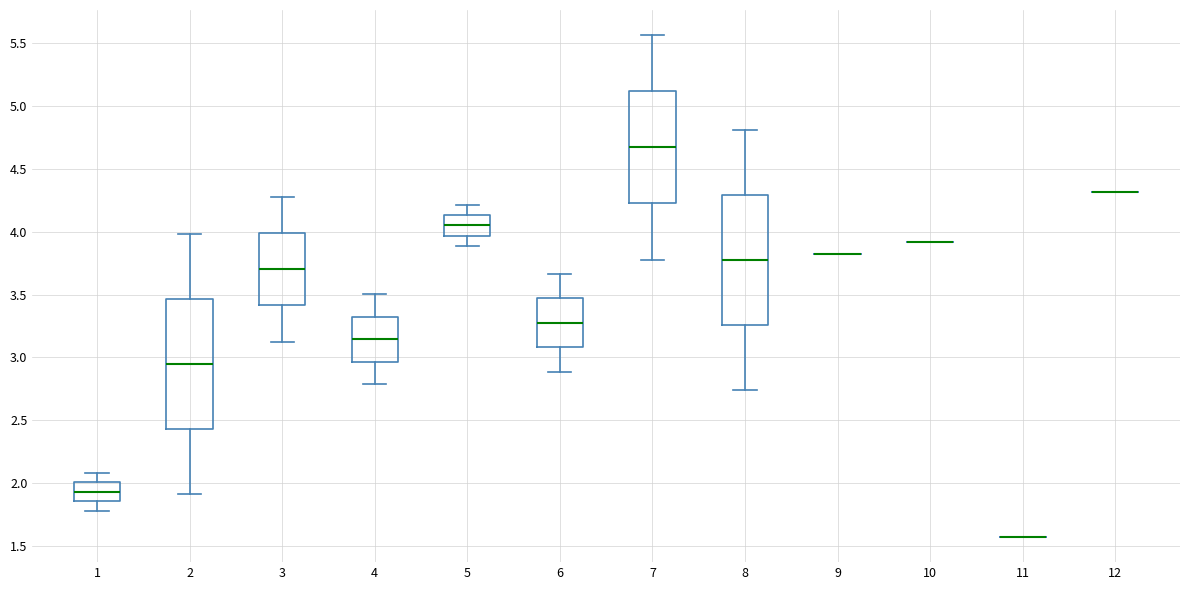

Reading left to right, transcribe this box plot: for each box, give where its median line is, the range the box spans, and where its two whiskers end, as read against the y-axis. The values are not printed on the chart, so give them approximately, as read against the axis.

1: median 1.95, box 1.85 to 2.00, whiskers 1.80 to 2.10
2: median 2.95, box 2.45 to 3.45, whiskers 1.90 to 4.00
3: median 3.70, box 3.40 to 4.00, whiskers 3.10 to 4.30
4: median 3.15, box 2.95 to 3.30, whiskers 2.80 to 3.50
5: median 4.05, box 3.95 to 4.15, whiskers 3.90 to 4.20
6: median 3.30, box 3.10 to 3.45, whiskers 2.90 to 3.65
7: median 4.65, box 4.25 to 5.10, whiskers 3.80 to 5.55
8: median 3.75, box 3.25 to 4.30, whiskers 2.75 to 4.80
9: box collapsed to a line at 3.80, whiskers 3.80 to 3.80
10: box collapsed to a line at 3.90, whiskers 3.90 to 3.90
11: box collapsed to a line at 1.55, whiskers 1.55 to 1.55
12: box collapsed to a line at 4.30, whiskers 4.30 to 4.30